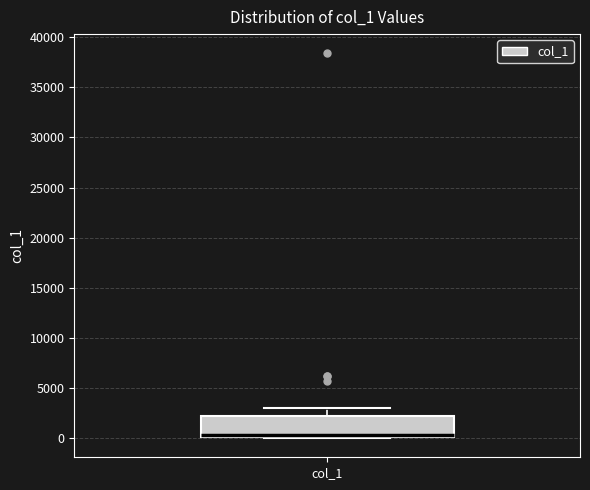

Where does the median line of the box for col_1 sit on the y-axis? The values are not printed on the chart, so give them approximately, as read against the axis.

500